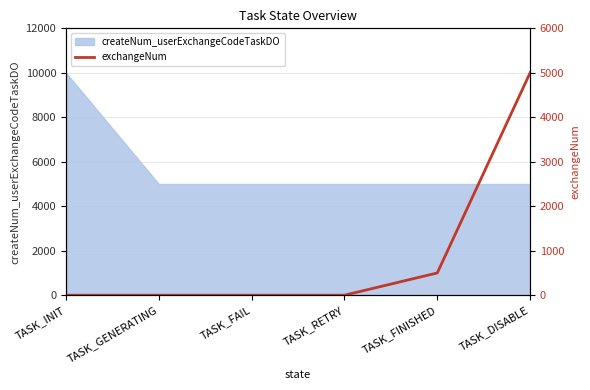

Is it true that the value at TASK_GENERATING is 2022?

False